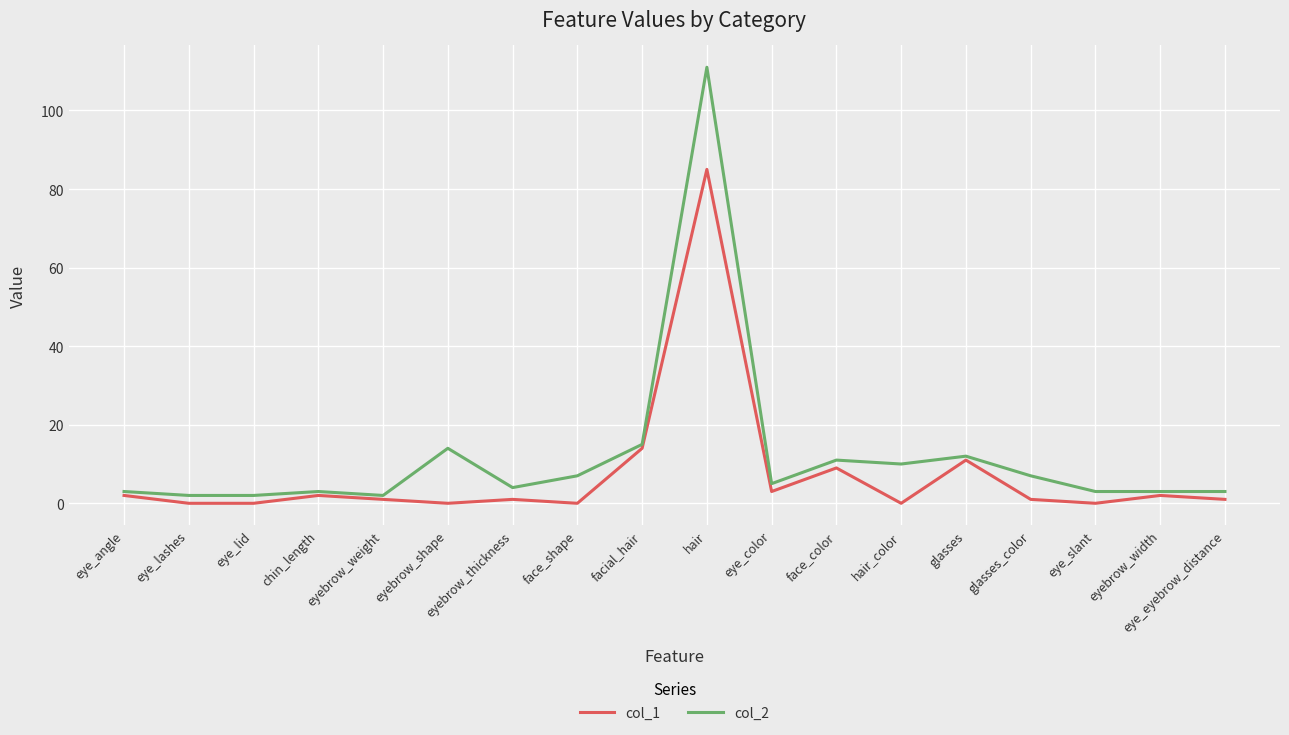

True or false: col_1 and col_2 intersect in this chart.

False